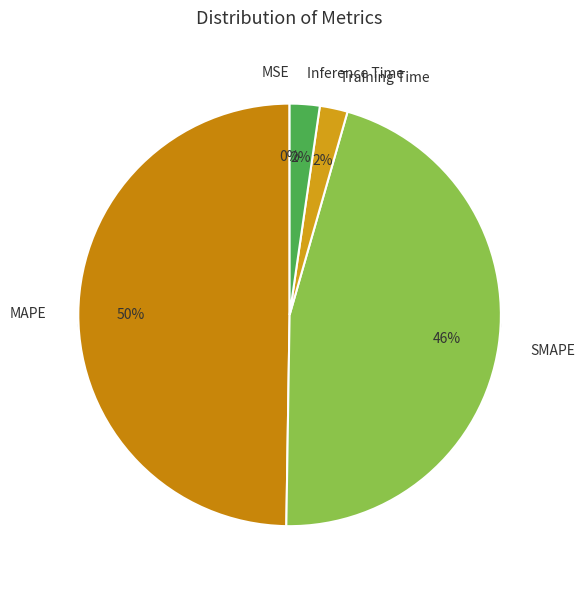

How many slices are in this pie chart?

5